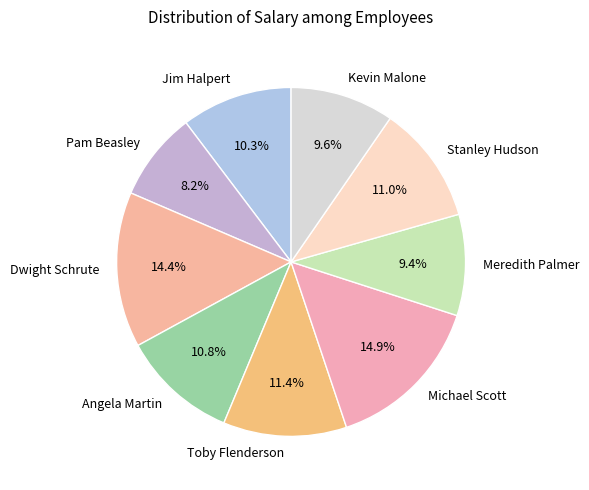

To the nearest percent, what portion does Jim Halpert represent?

10%